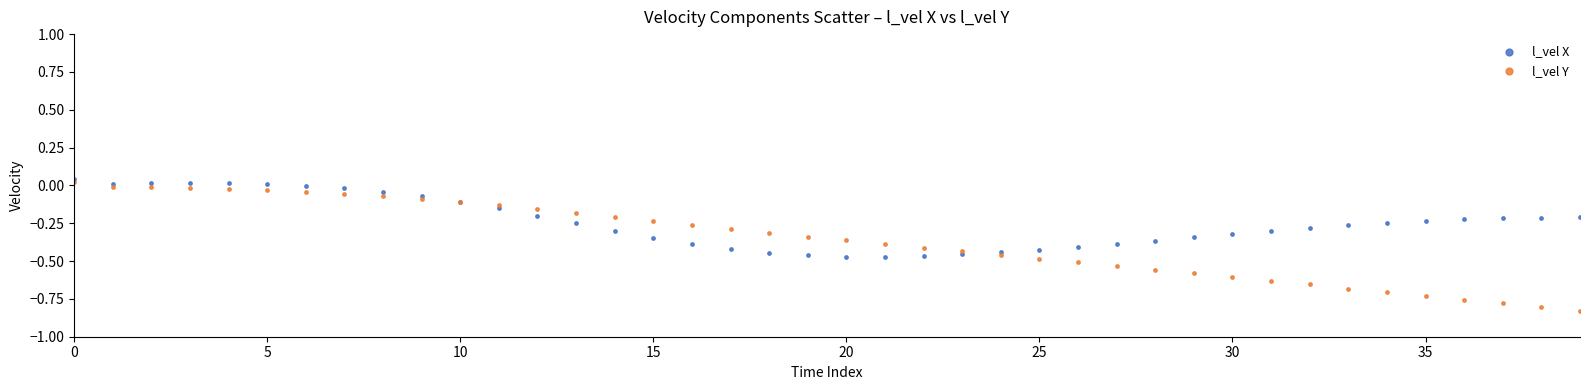

Which series has the largest Y range (max minus min)?

l_vel Y